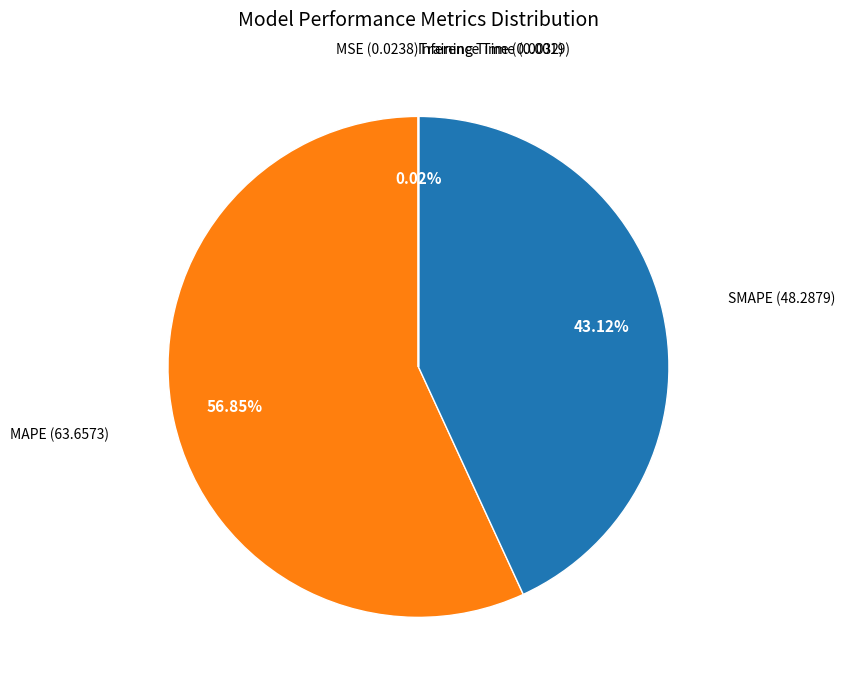

What is the largest slice in the pie chart?

MAPE